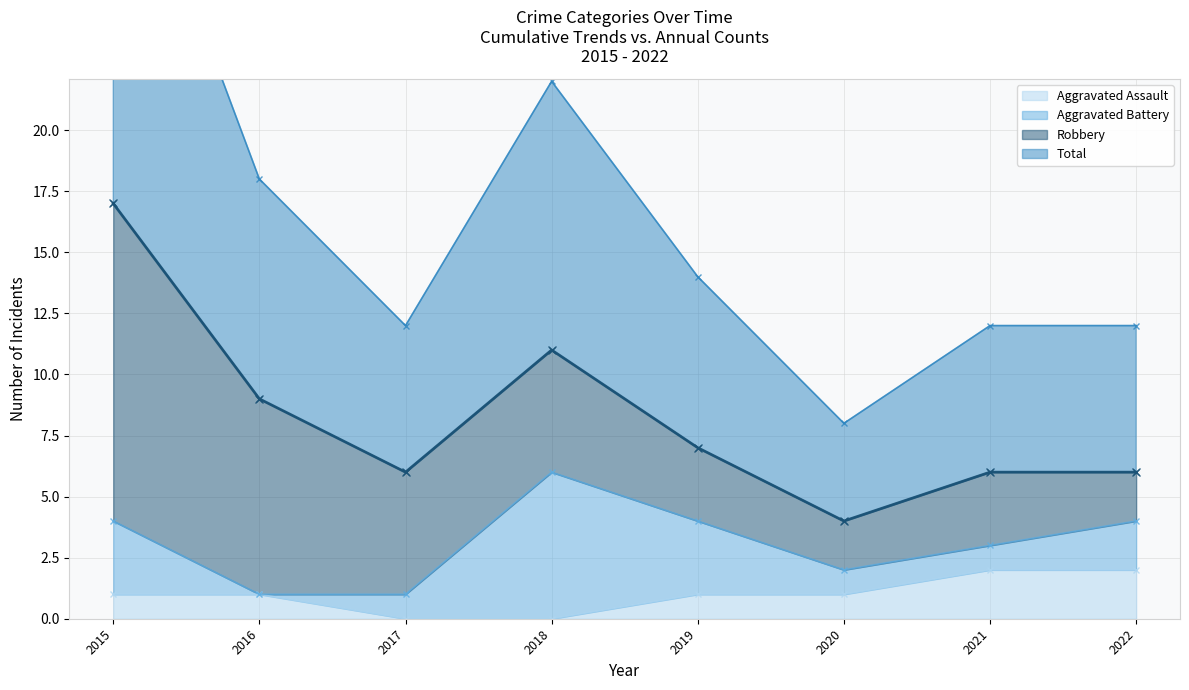

What is the value of the Total point at the 7th from the left?

6